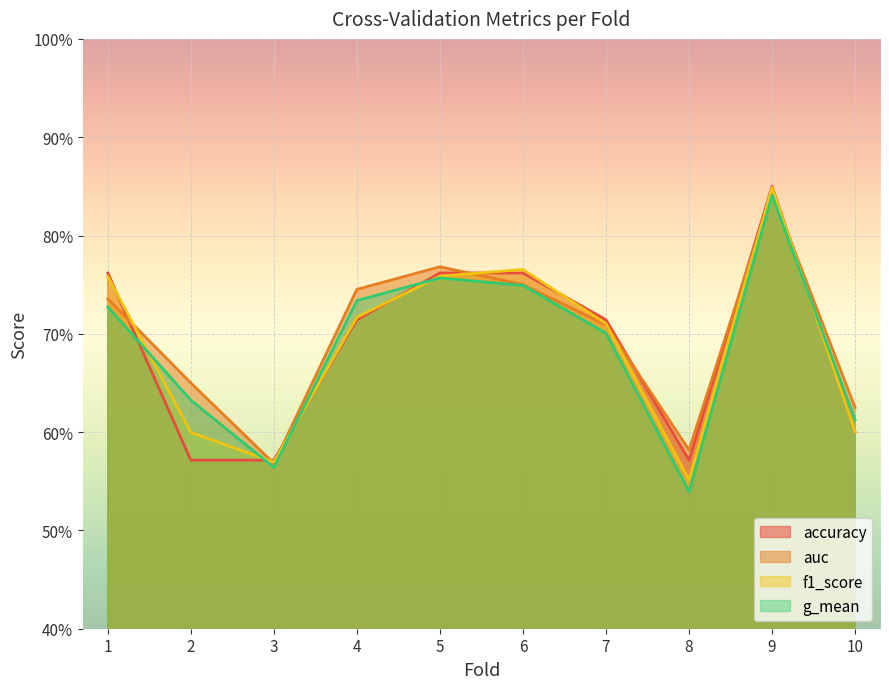

Is the value of g_mean at 10 greater than the value of f1_score at 1?

No